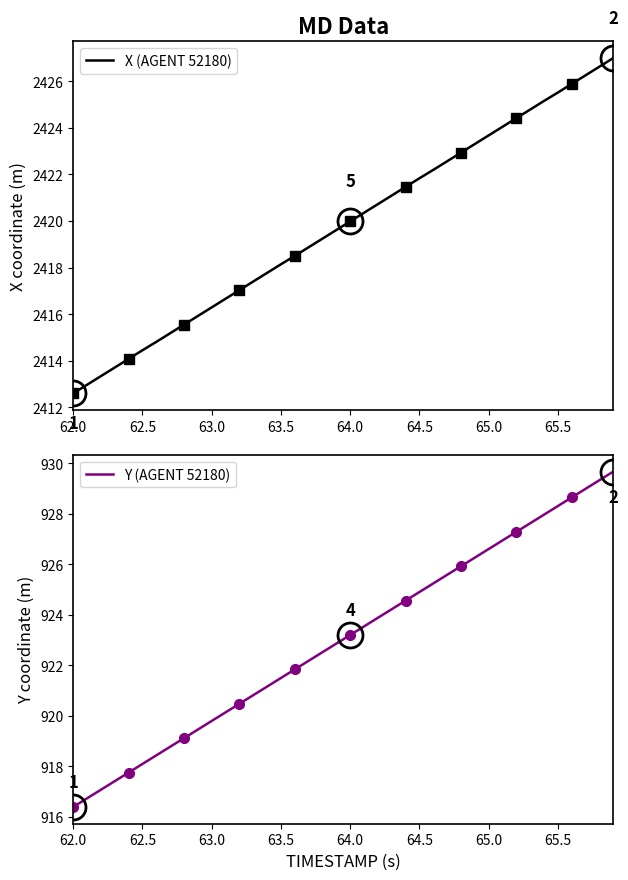

True or false: Y (AGENT 52180) and X (AGENT 52180) cross at least once.

False